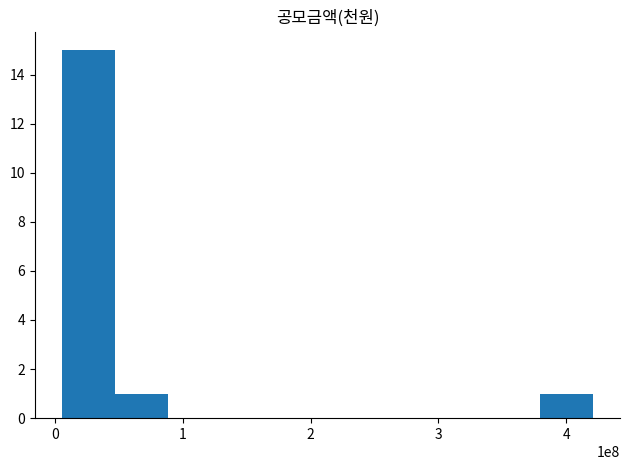

How many series are shown in this chart?

1